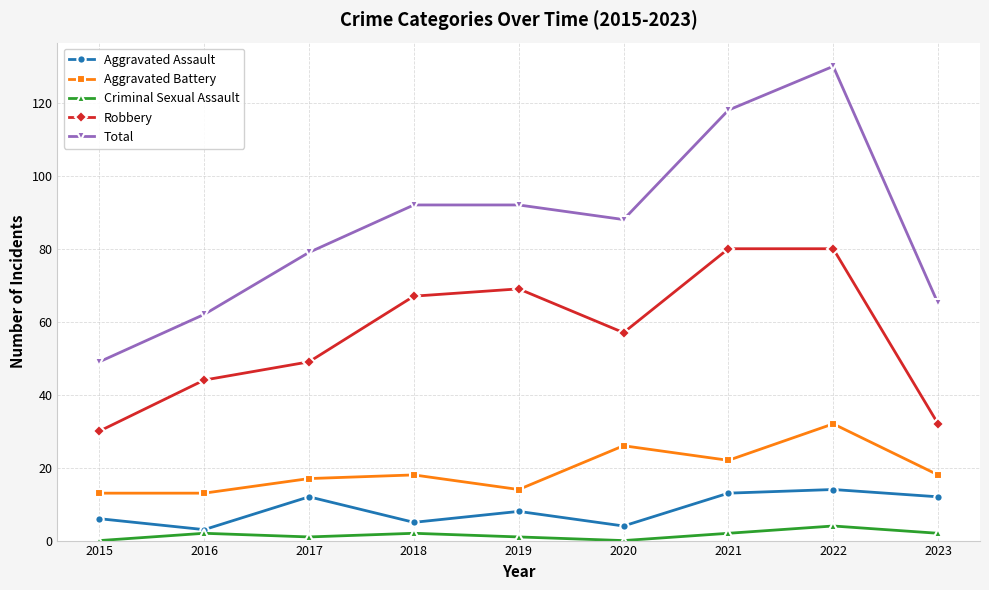

Does the chart display data point markers on the line(s)?

Yes